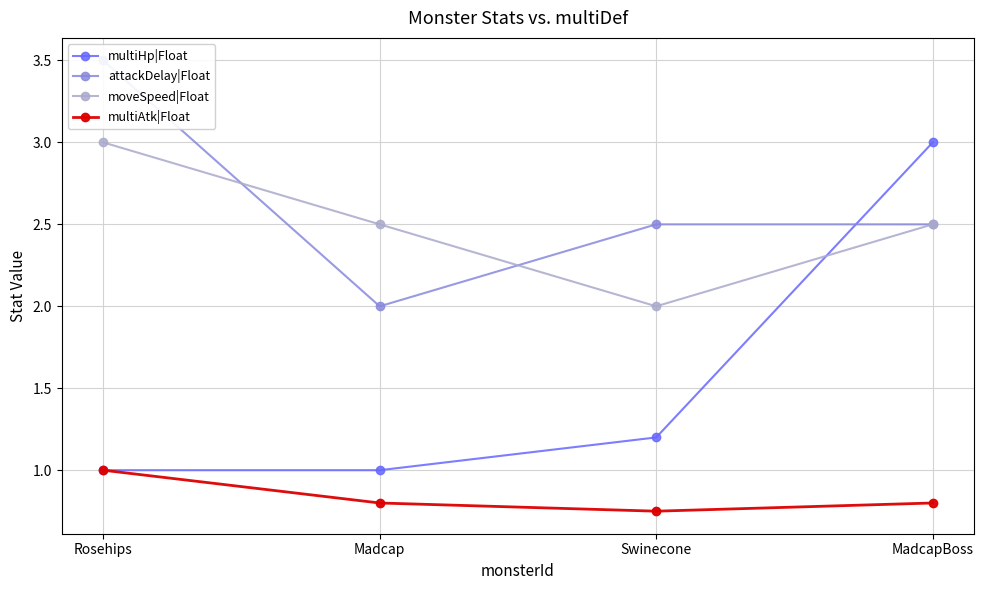

True or false: multiHp|Float and attackDelay|Float intersect in this chart.

True